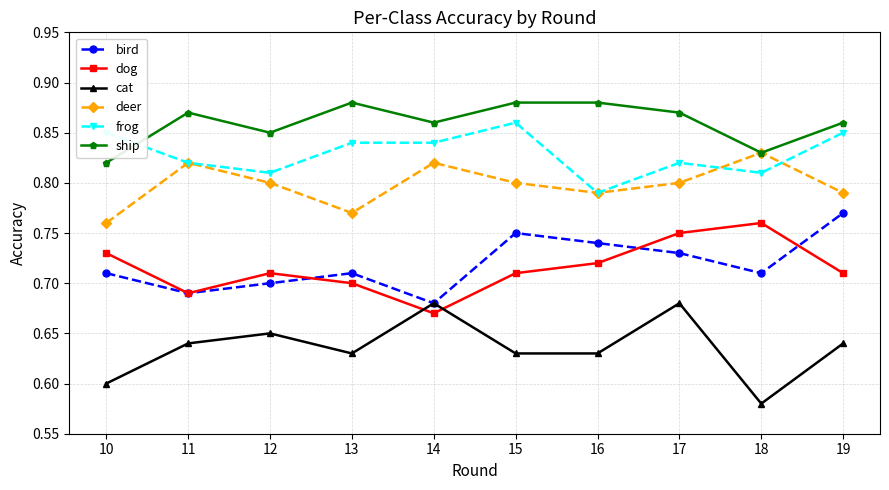

At how many categories does at least one series exceed 0?

10